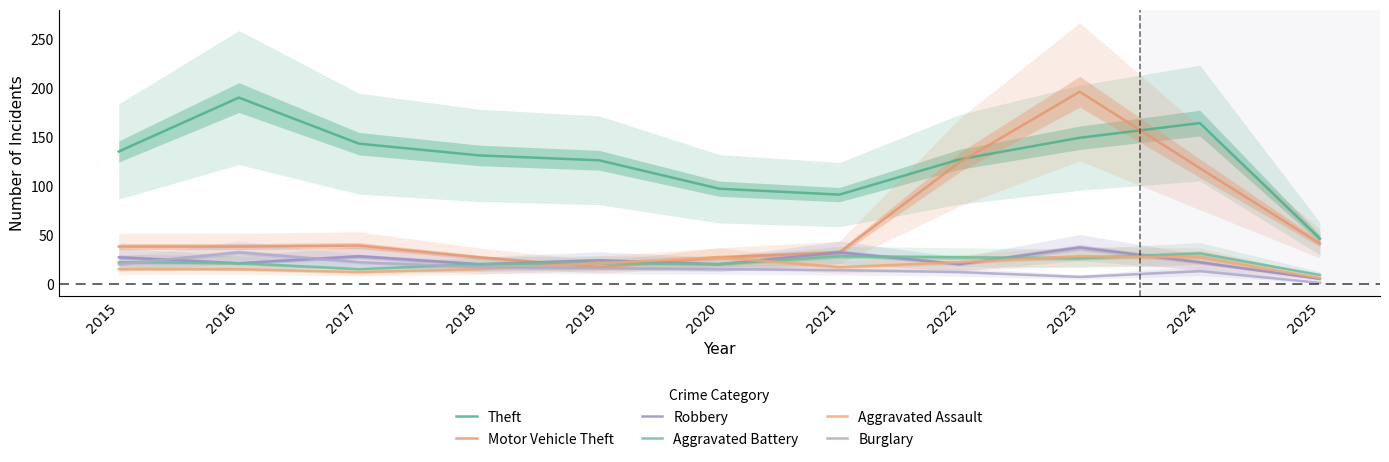

How many categories are shown in the chart?

11